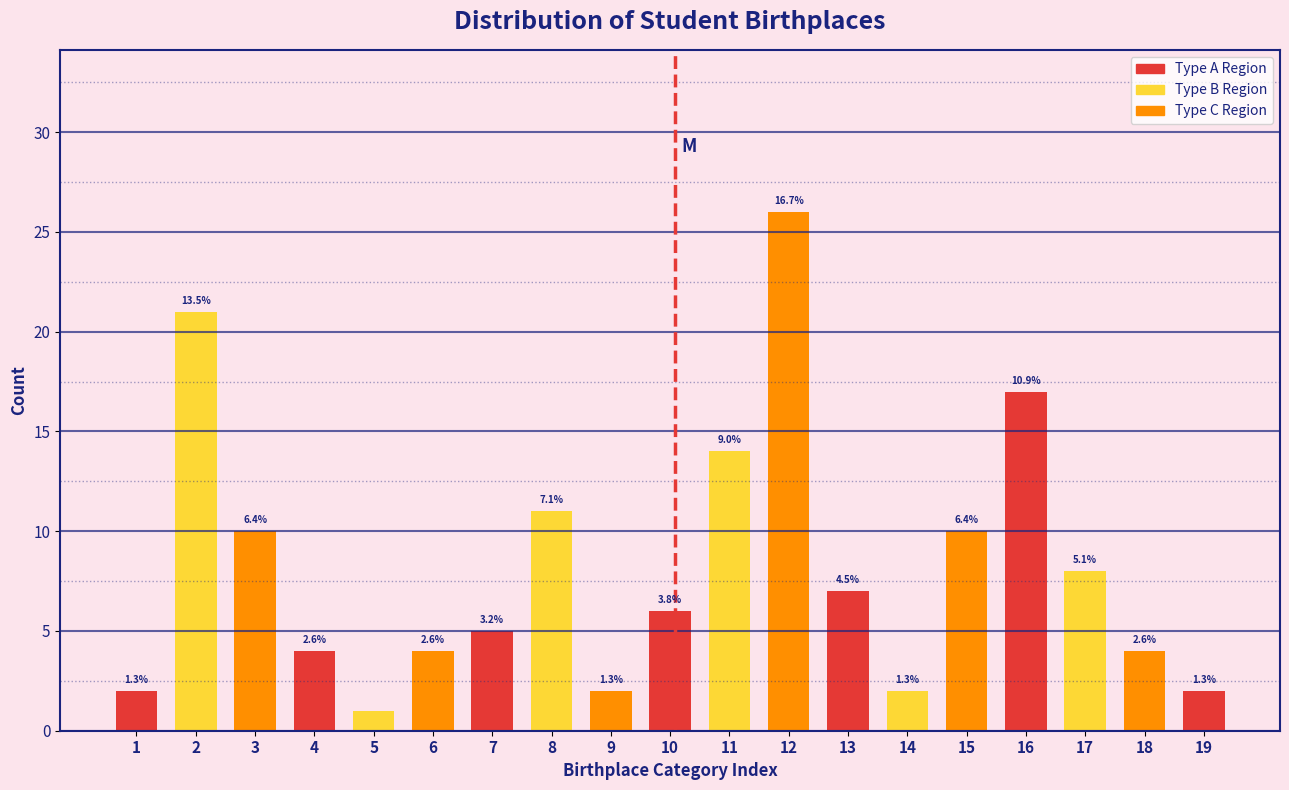

Are the bars horizontal?

No